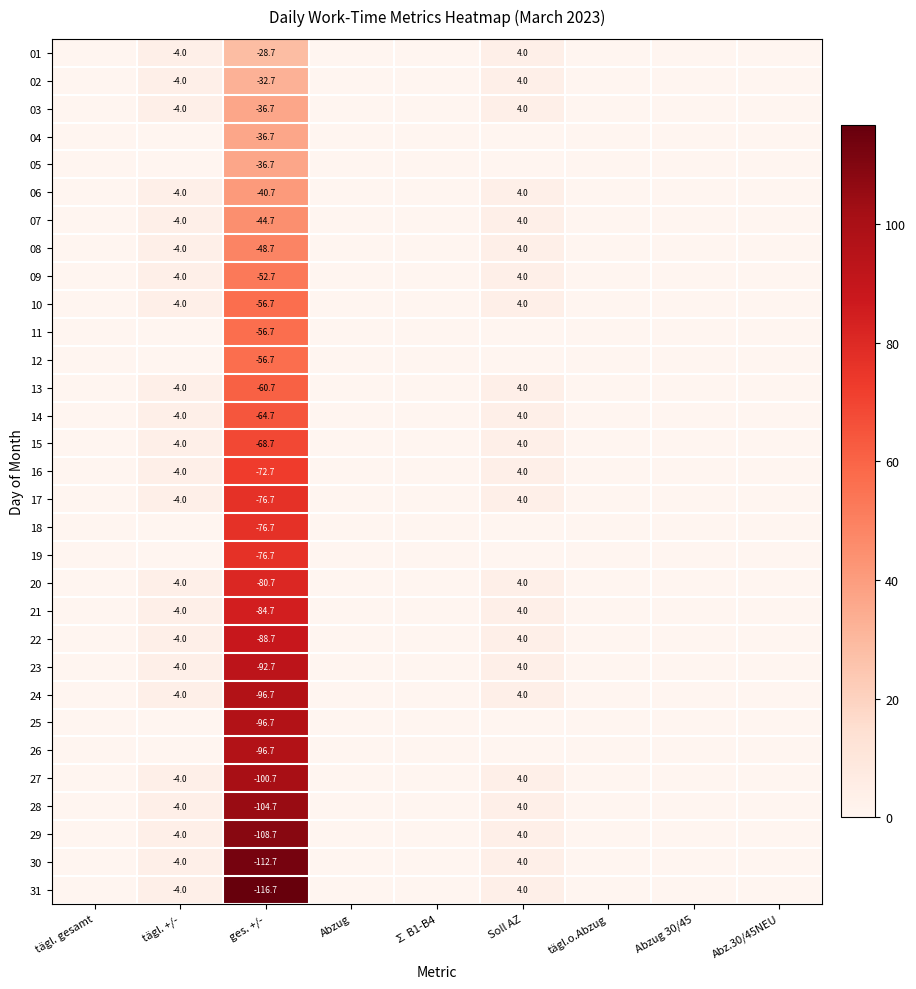

The 30 series shows -4.0 at tägl. +/-. True or false?

True